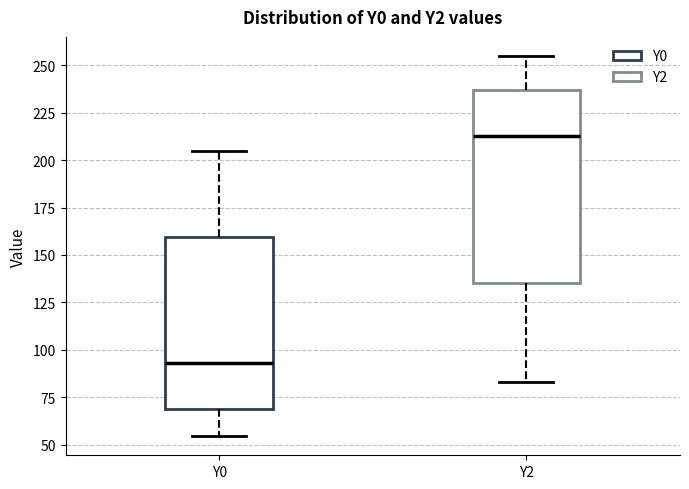

Reading left to right, read every box against the y-axis: the position of its median line, the range the box covers, and the ends of its whiskers. The values are not printed on the chart, so give them approximately, as read against the axis.

Y0: median 95, box 70 to 160, whiskers 55 to 205
Y2: median 215, box 135 to 235, whiskers 85 to 255